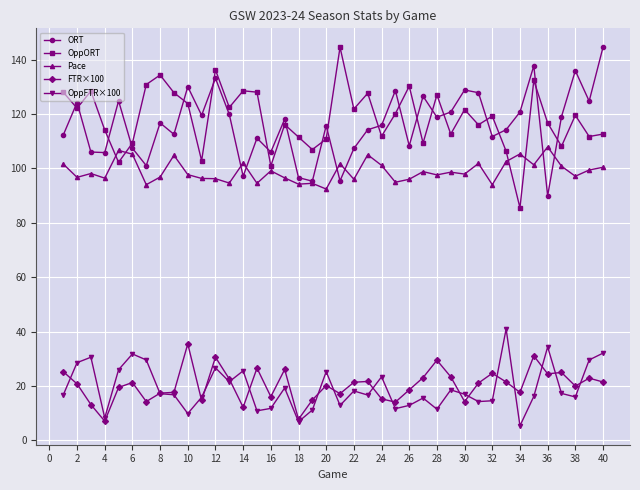

What is the minimum value shown in the chart?

5.4